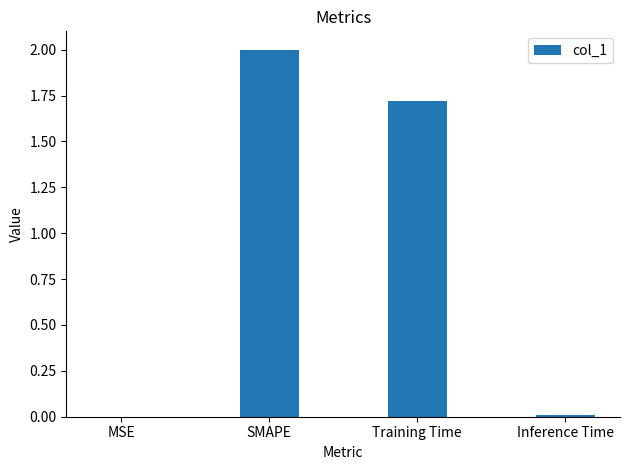

What is the sum of the values at SMAPE and MSE?

2.0